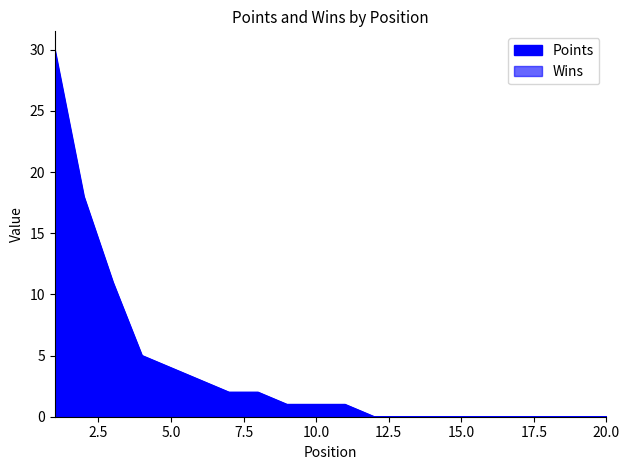

Between 6 and 13, which series saw the biggest shift?

Points